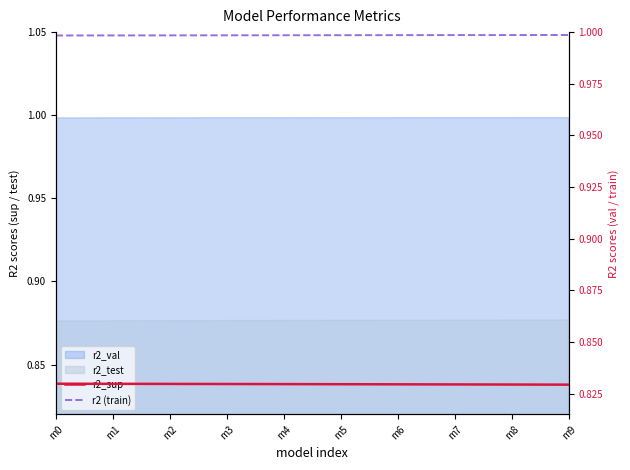

What value does the r2_sup series have at m7?

0.8